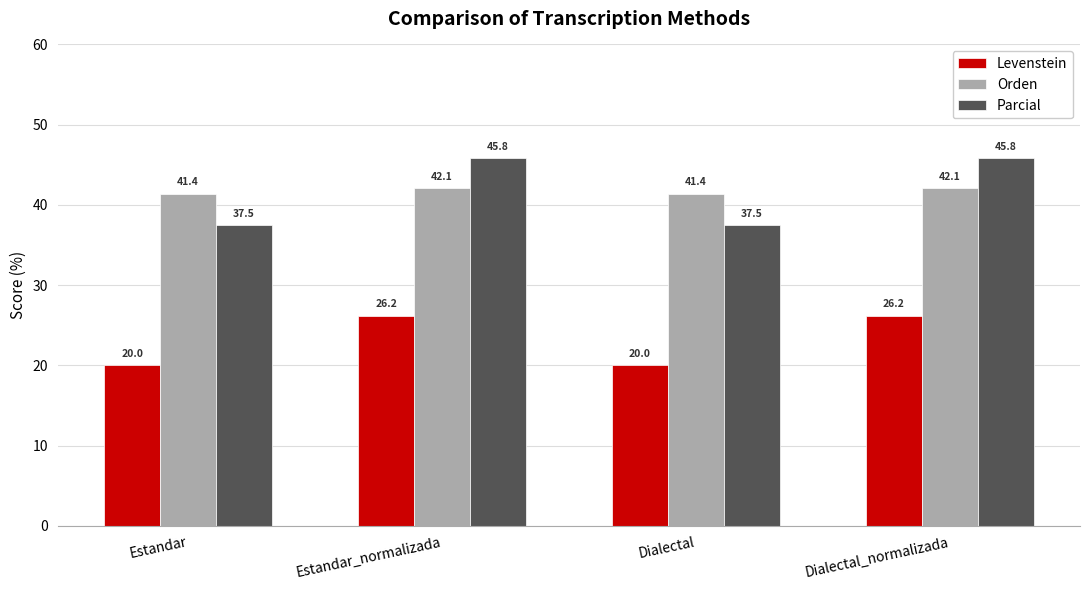

What value does the Levenstein series have at Dialectal?

20.0